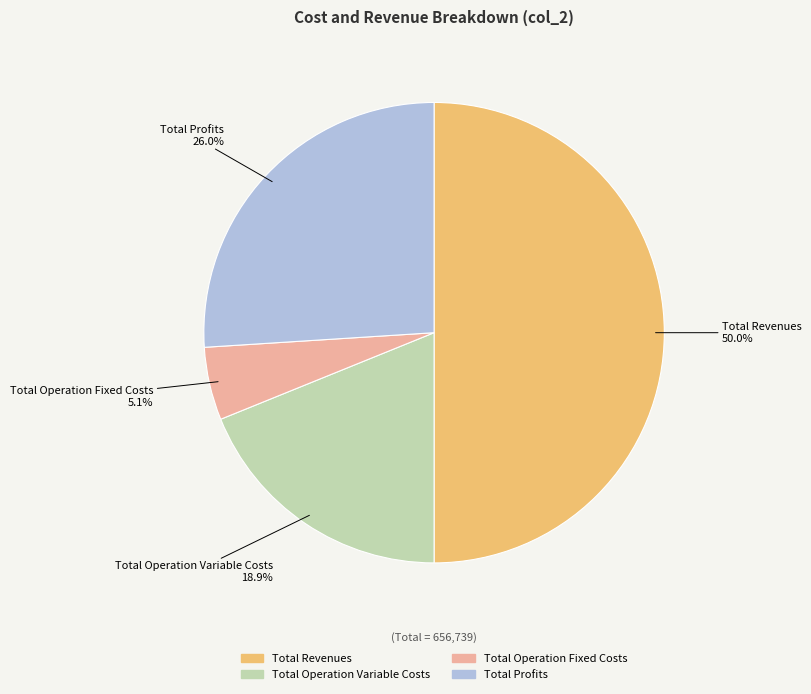

To the nearest percent, what is the difference between the largest and smallest slice percentages?

45%